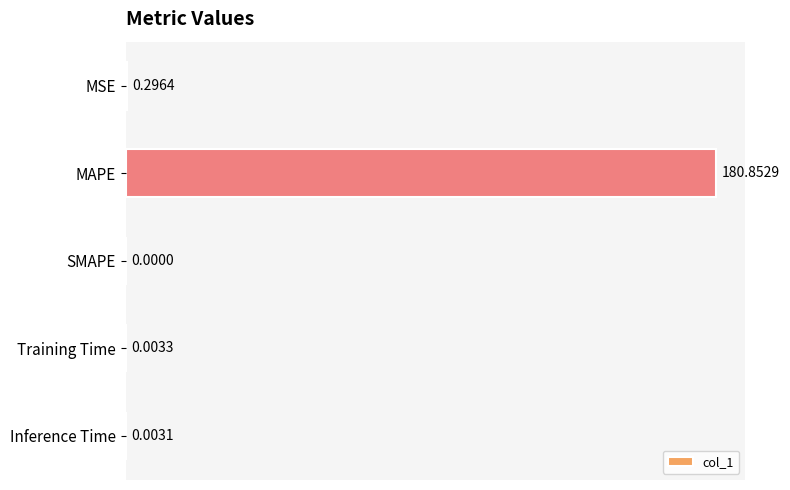

Which category has the highest value across all series?

MAPE